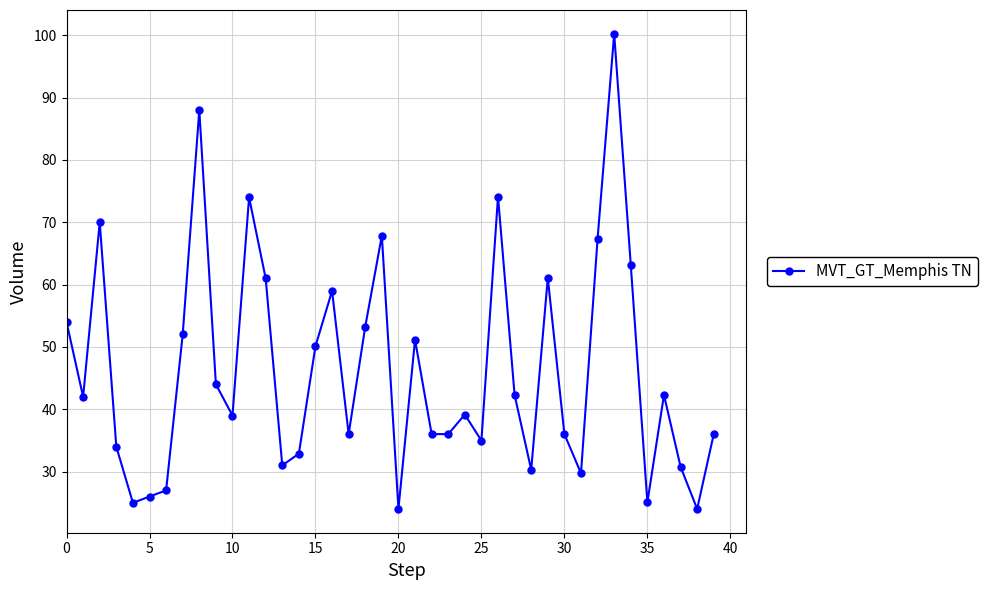

How many points are higher than both their immediate neighbors (excluding endpoints)?

11